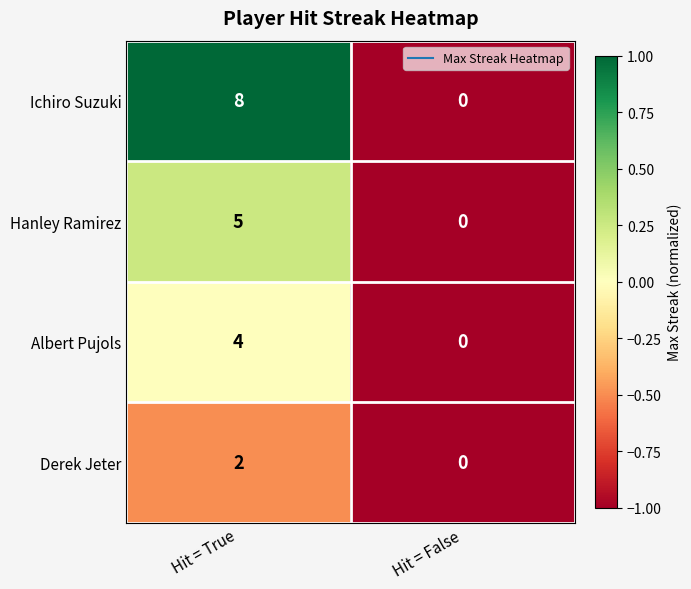

How many values in the Hanley Ramirez series are below 5?

1